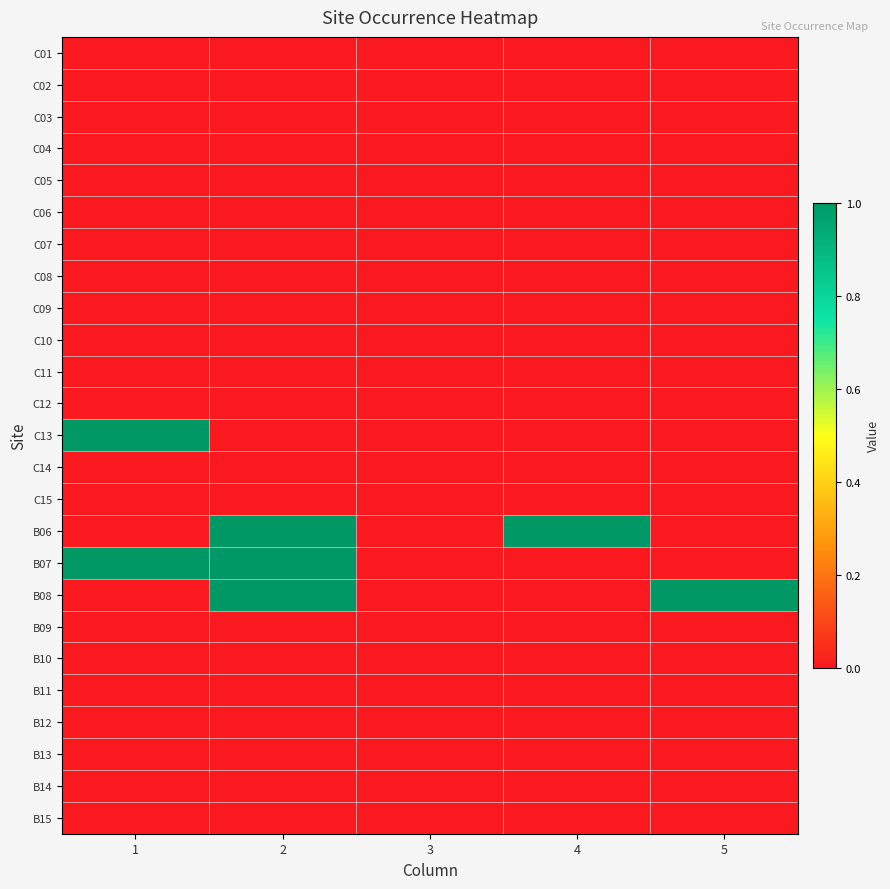

Which series has the largest range (max minus min)?

C13